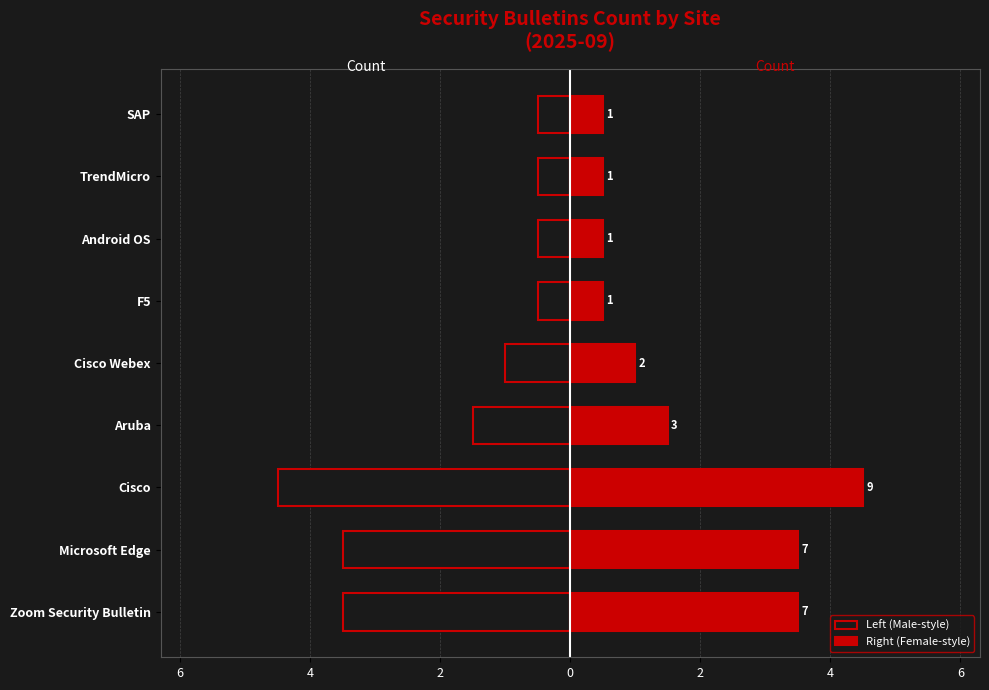

True or false: Left (Male-style) has a value of -1.5 at Aruba.

True